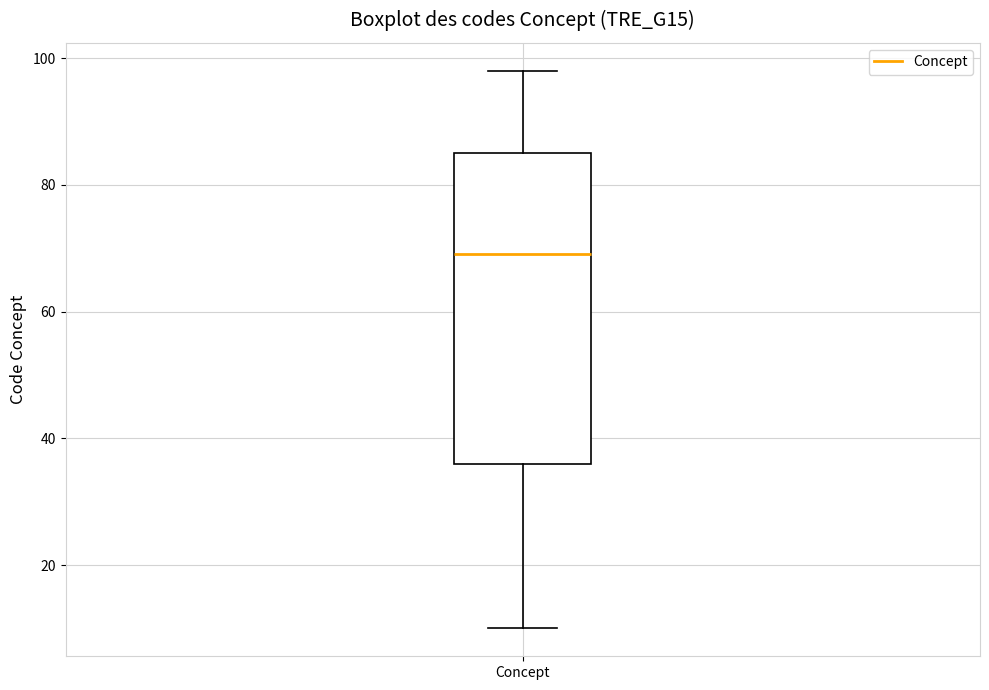

Where does the lower whisker of the box for Concept end on the y-axis? The values are not printed on the chart, so give them approximately, as read against the axis.

10